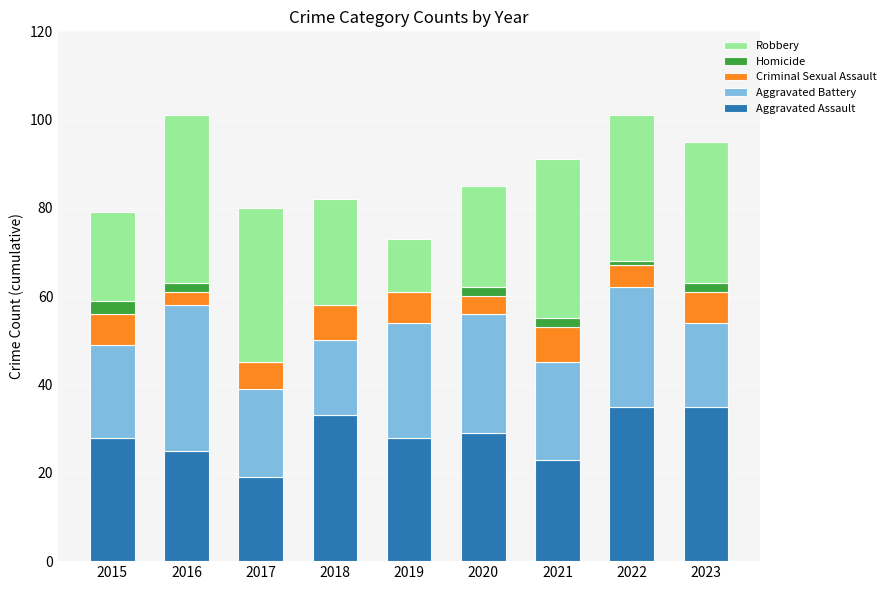

What is the highest value of the Aggravated Assault series?

35